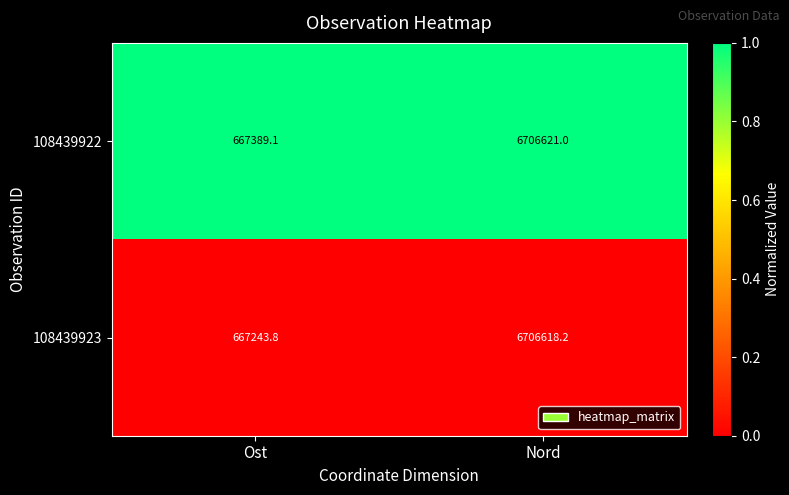

List the series in order of their peak value, highest first.

108439922, 108439923